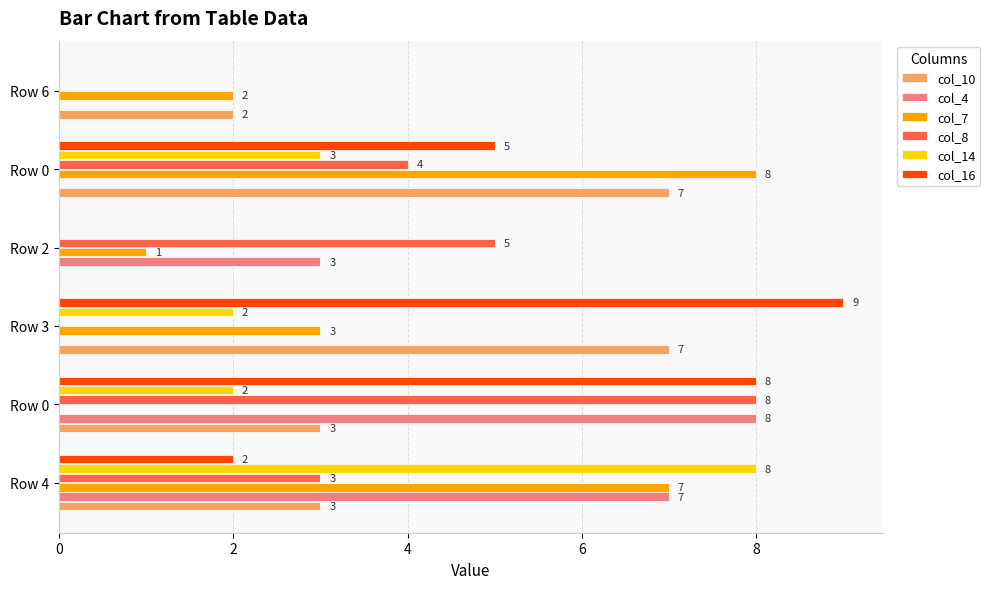

What is the difference between the maximum and minimum values in the col_8 series?

8